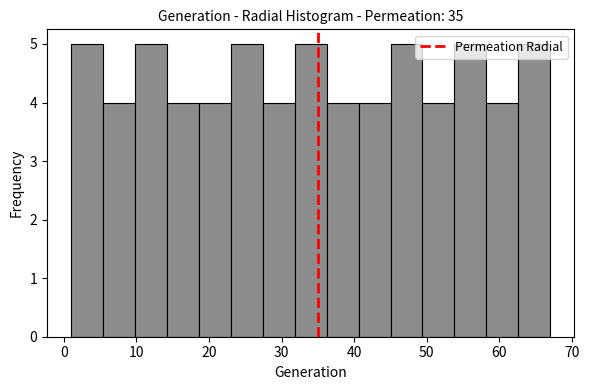

Reading left to right, transcribe this chart: for each bar, give the range it covers on the x-axis and its height. Neither the bar edges nor the heights are printed on the chart, so give them approximately, as read against the axes.

1.0 to 5.4: 5
5.4 to 9.8: 4
9.8 to 14.2: 5
14.2 to 18.6: 4
18.6 to 23.0: 4
23.0 to 27.4: 5
27.4 to 31.8: 4
31.8 to 36.2: 5
36.2 to 40.6: 4
40.6 to 45.0: 4
45.0 to 49.4: 5
49.4 to 53.8: 4
53.8 to 58.2: 5
58.2 to 62.6: 4
62.6 to 67.0: 5